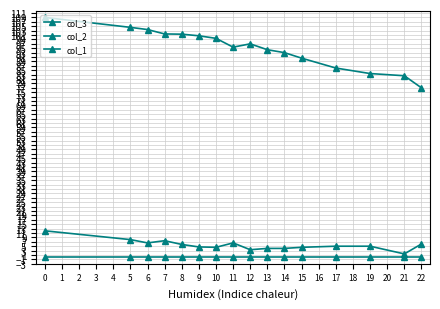

How many lines are shown in the chart?

3